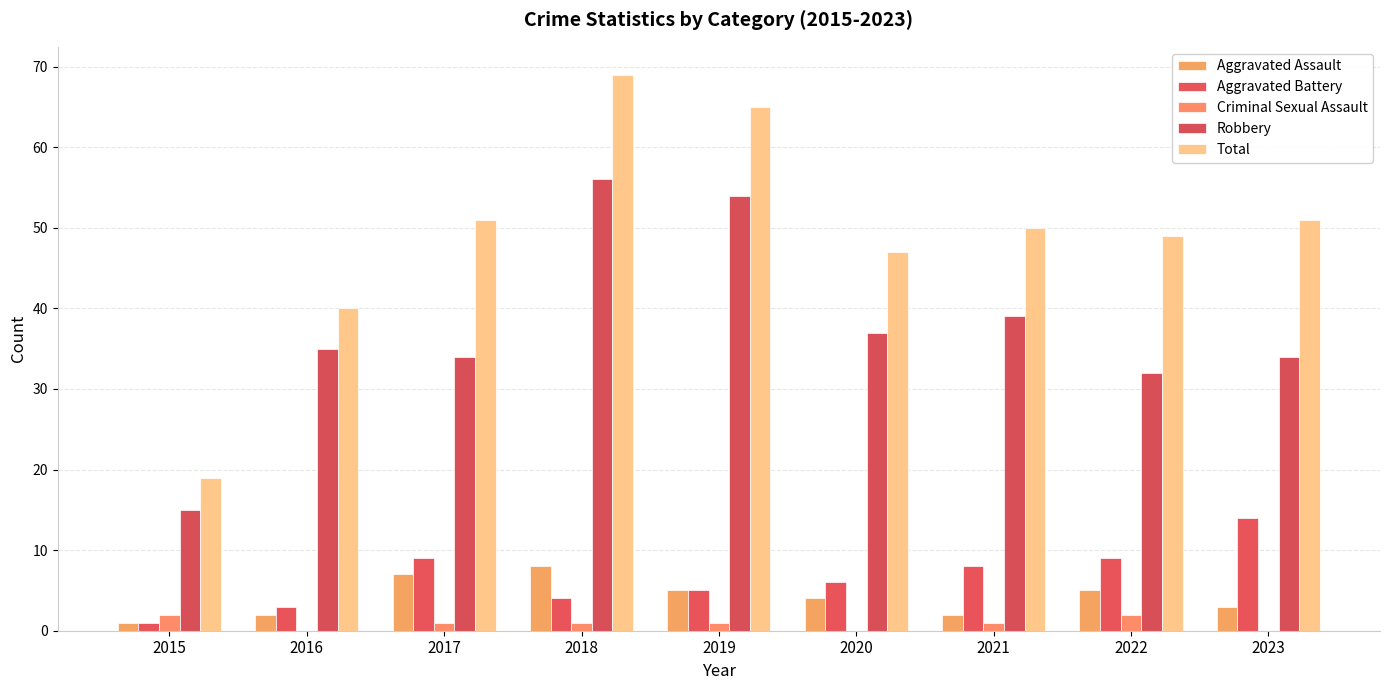

Which series has the widest spread of values?

Total